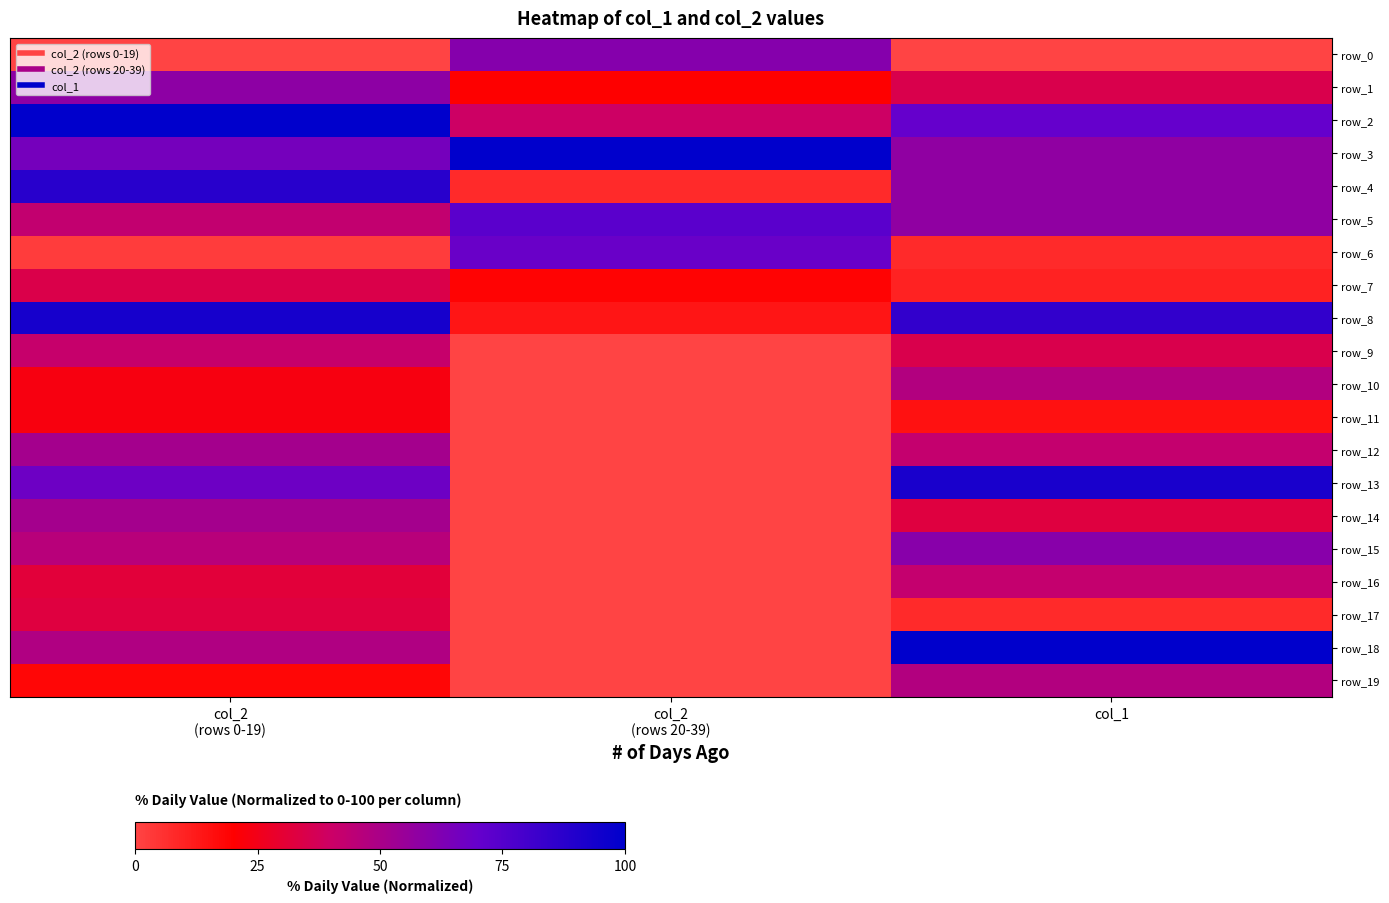

True or false: row_2 has a value of 39.5 at col_2
(rows 20-39).

True